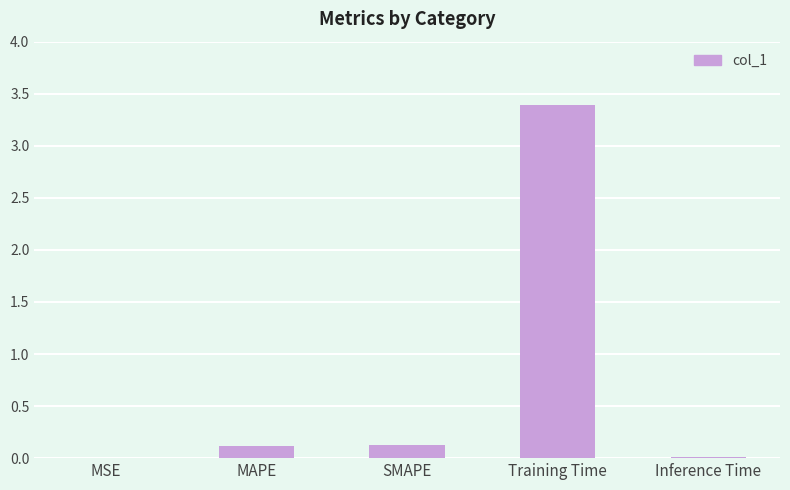

Count the number of data series in this chart.

1